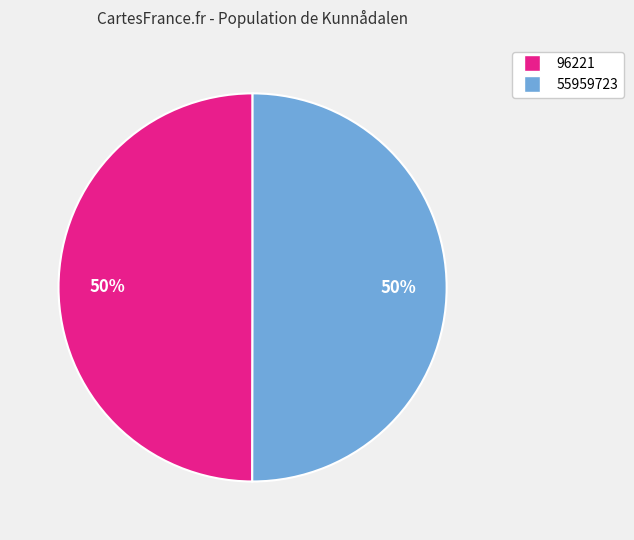

What percentage is the 55959723 slice, to the nearest percent?

50%